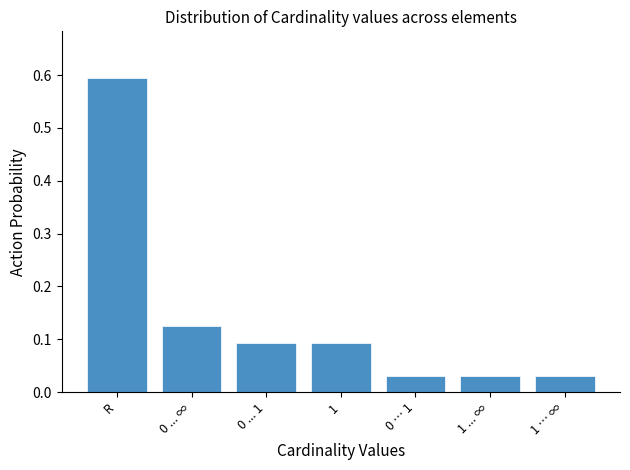

Is it true that the value at R is 0.4?

False